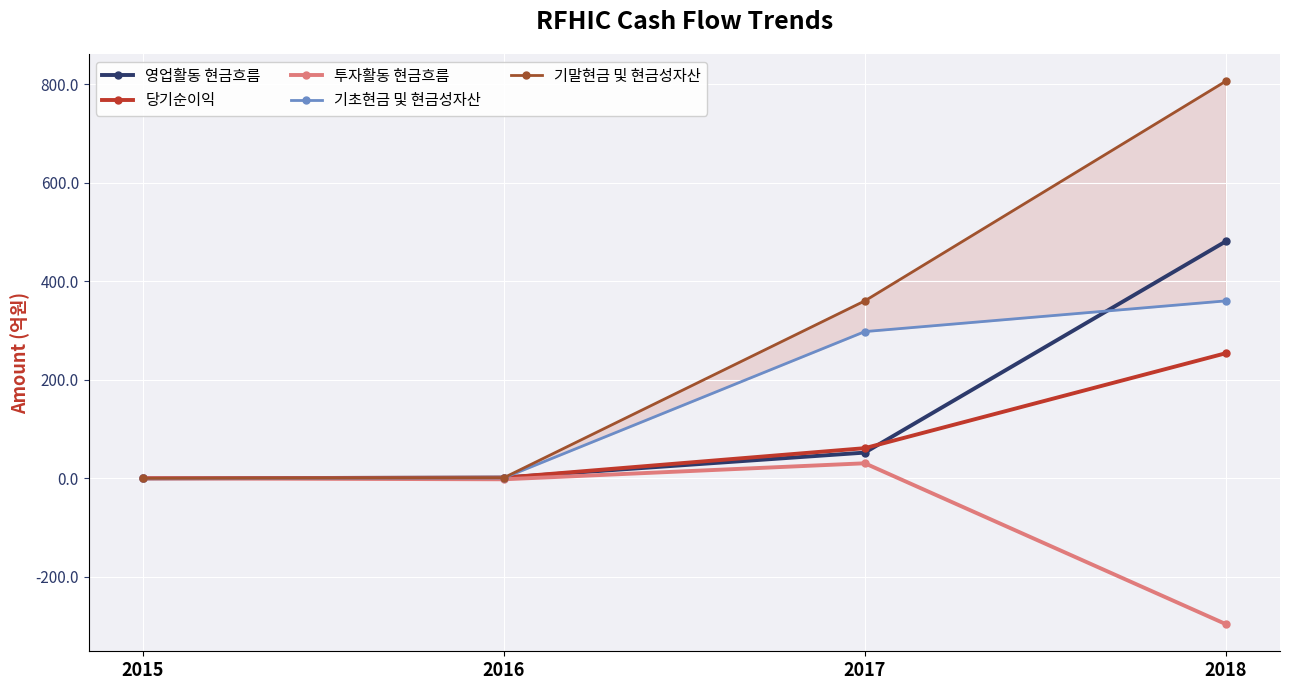

What is the sum of all 기말현금 및 현금성자산 values?

1167.7